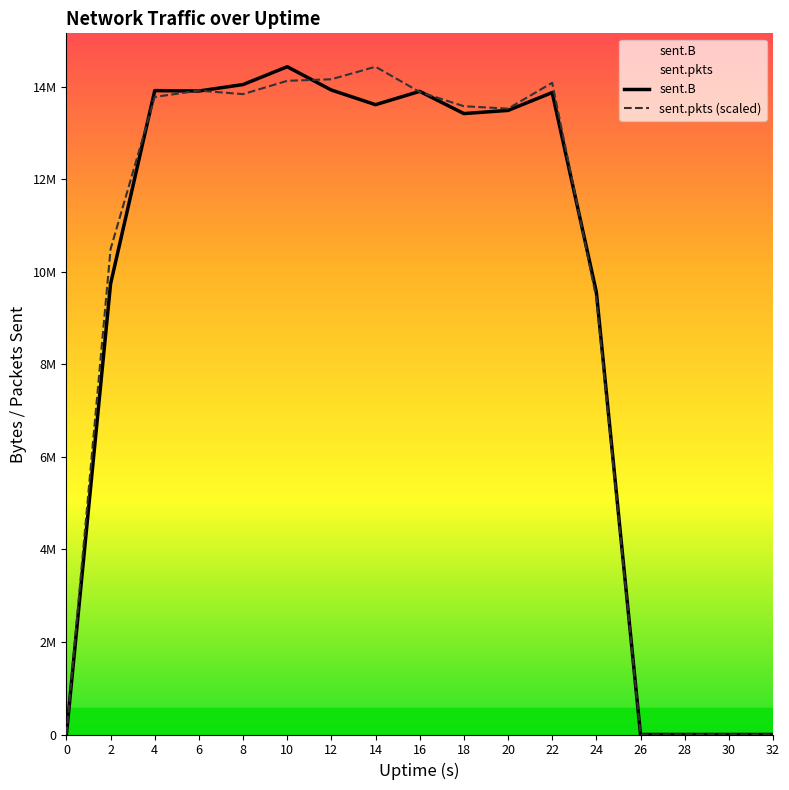

How many times do sent.pkts and sent.B cross each other?

7